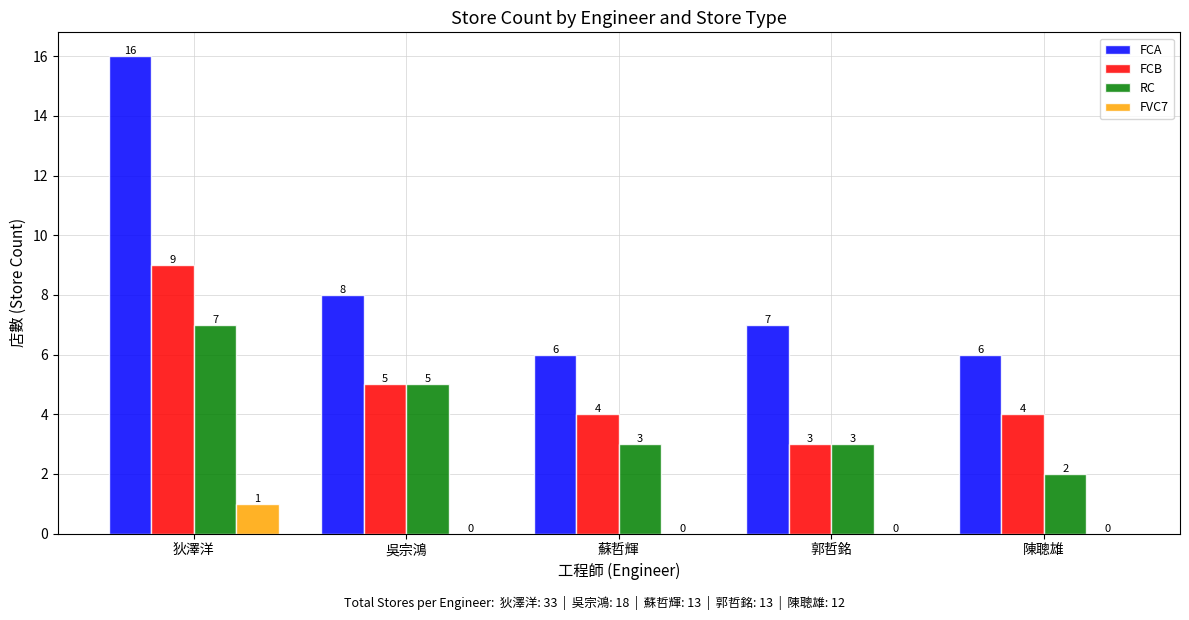

Where is FCA nearest to the value 11?

吳宗鴻